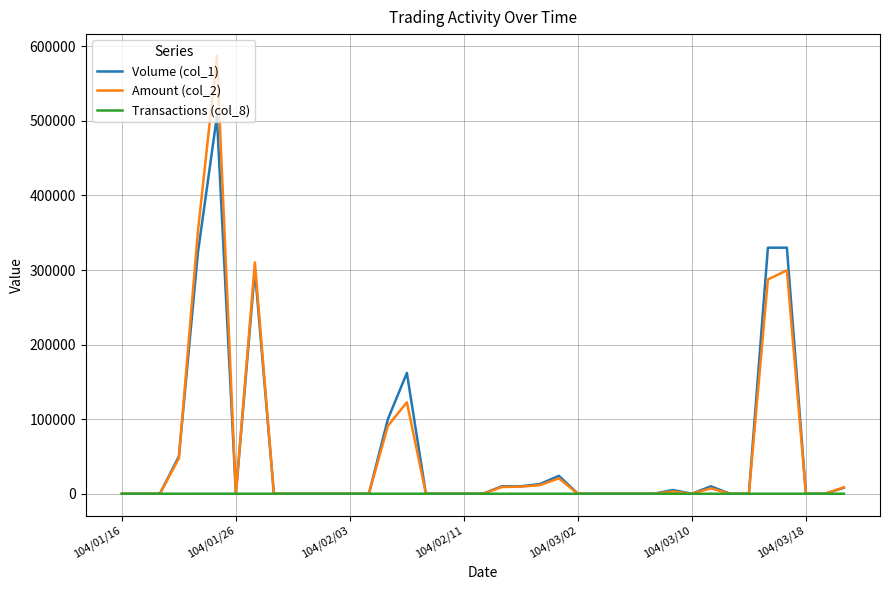

Which series has the widest spread of values?

Amount (col_2)